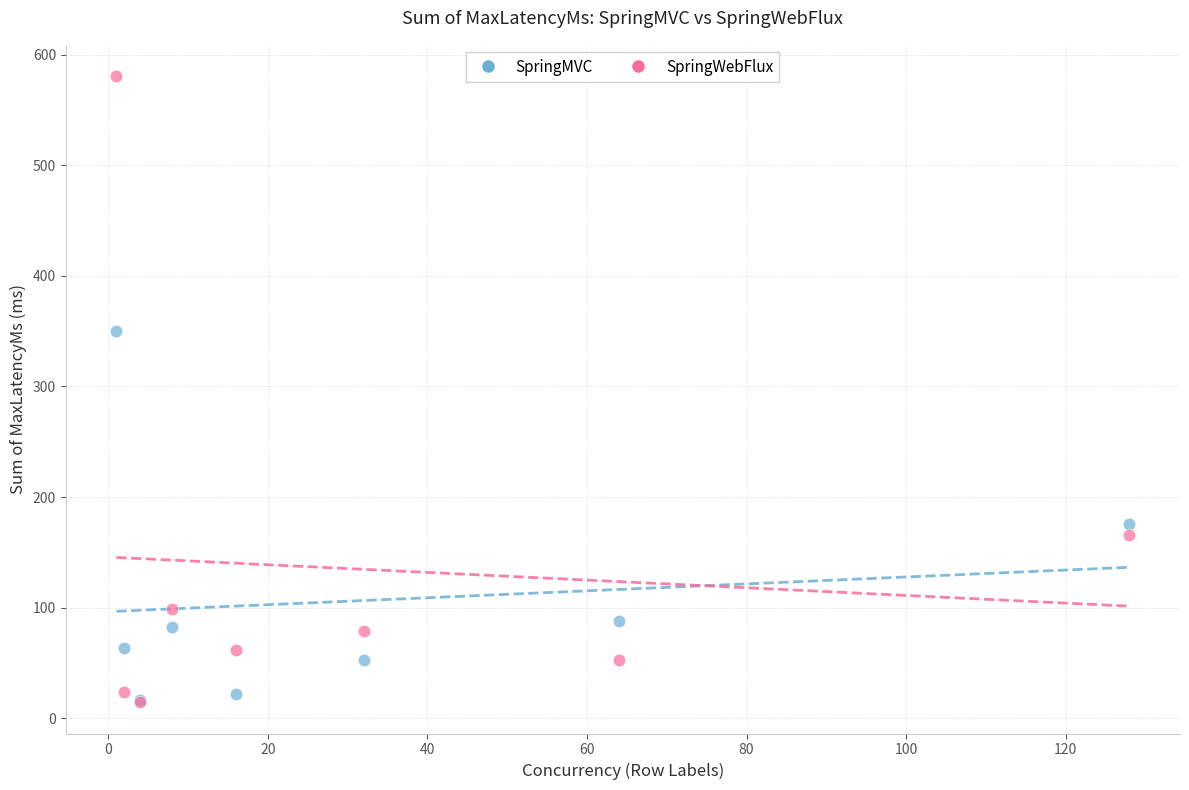

In the SpringMVC series, what Y value is closest to 183?

176.0